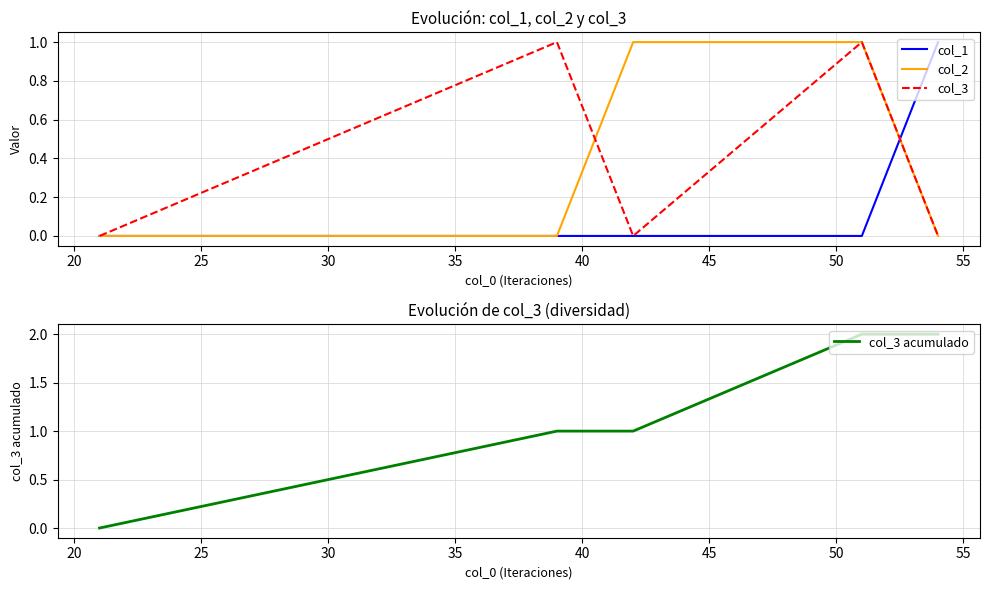

How many data points does each series have?

5